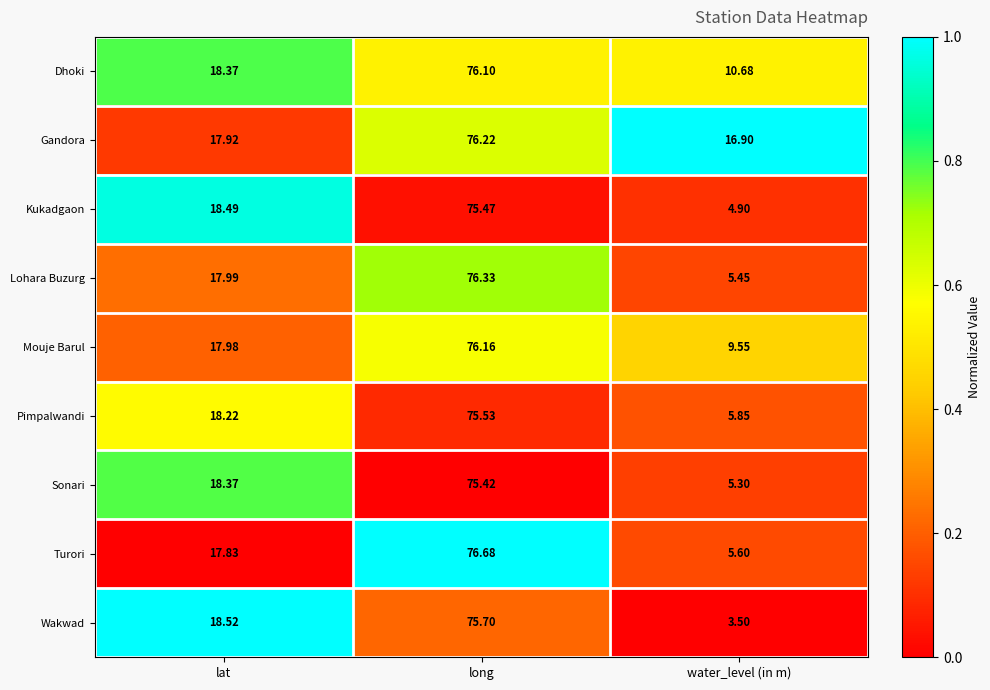

List the labels in order of Dhoki value, largest first.

long, lat, water_level (in m)